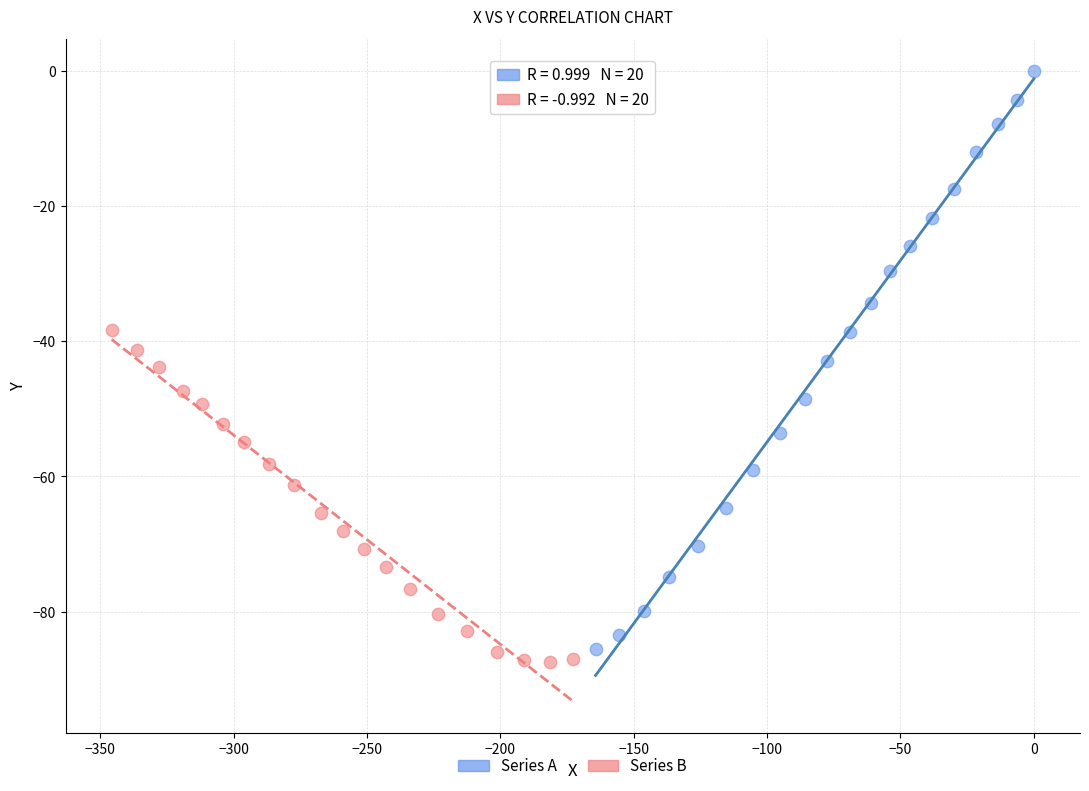

Which series reaches the maximum Y coordinate?

Series A